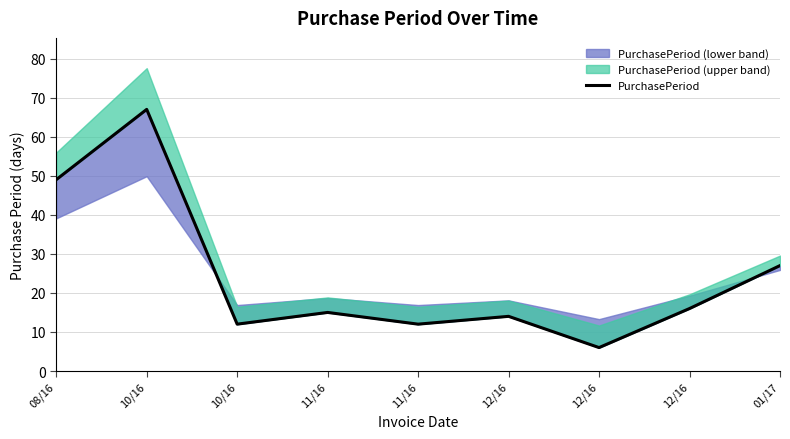

Between 11/16 and 12/16, which is larger?

11/16